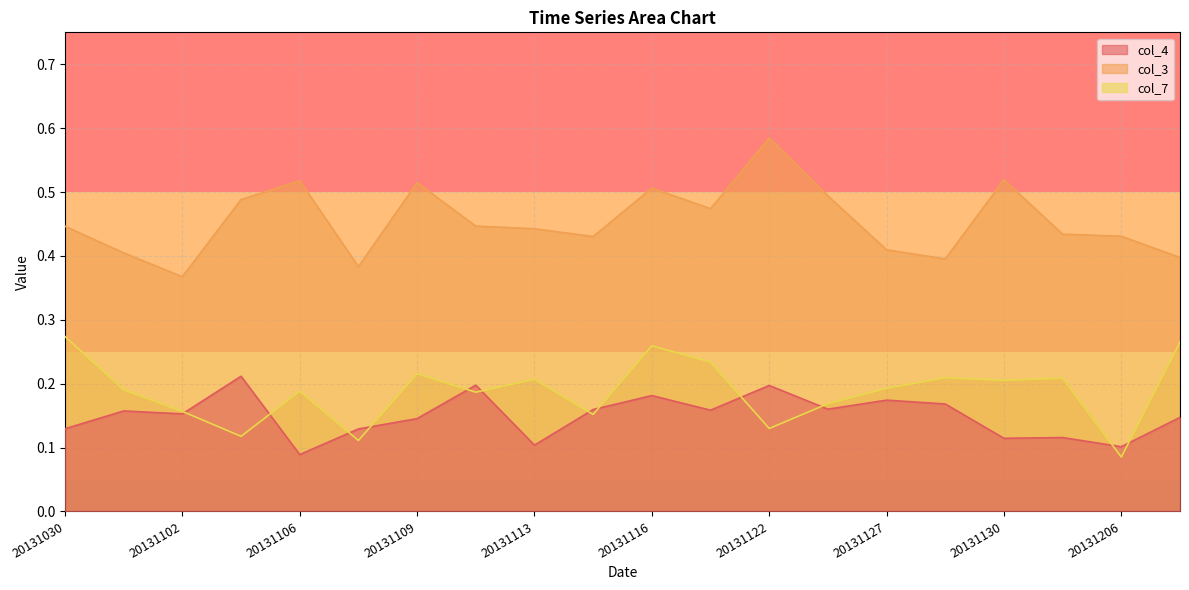

Is it true that col_4 equals 0.2 at 20131102?

True